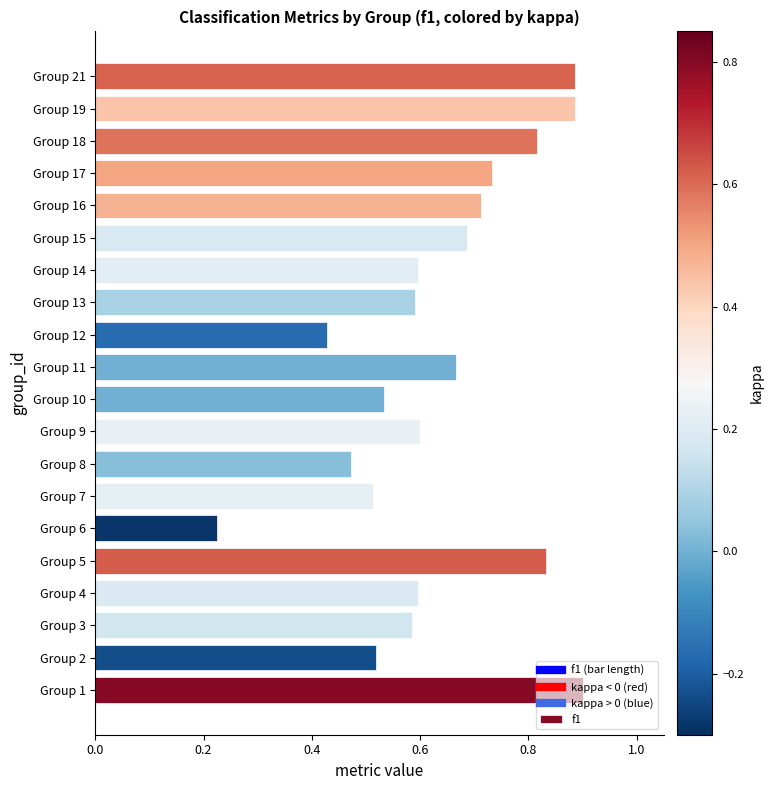

What is the sum of all values?

12.8